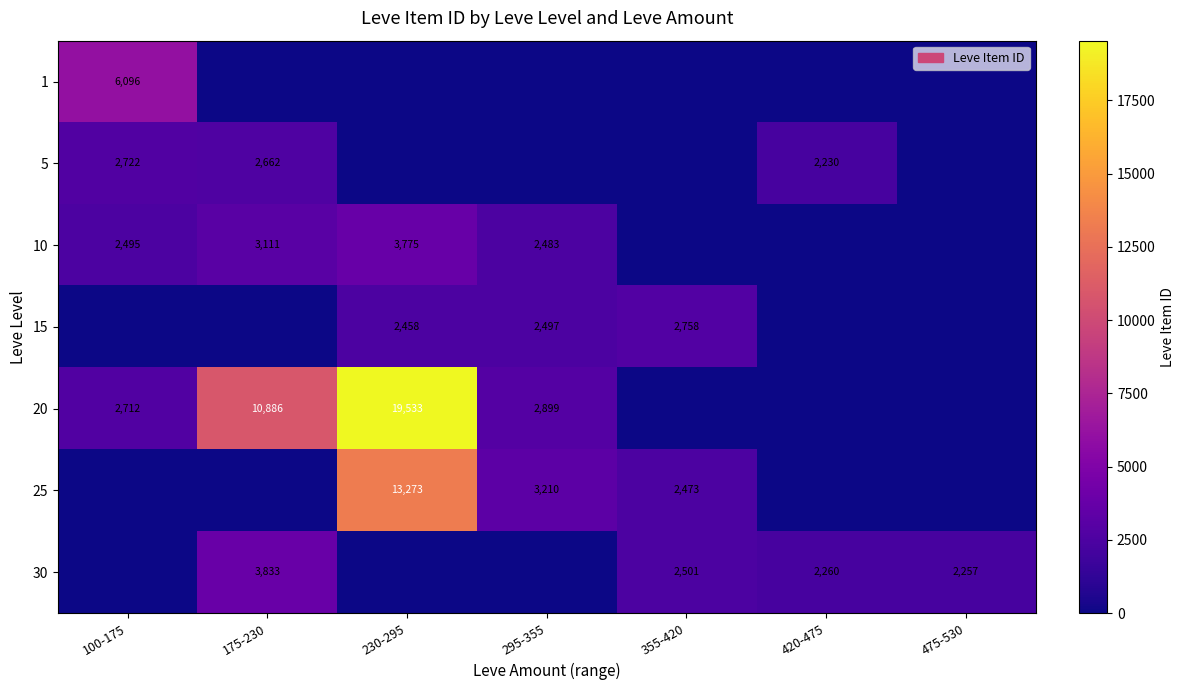

True or false: 1 has a value of 6096 at 100-175.

True